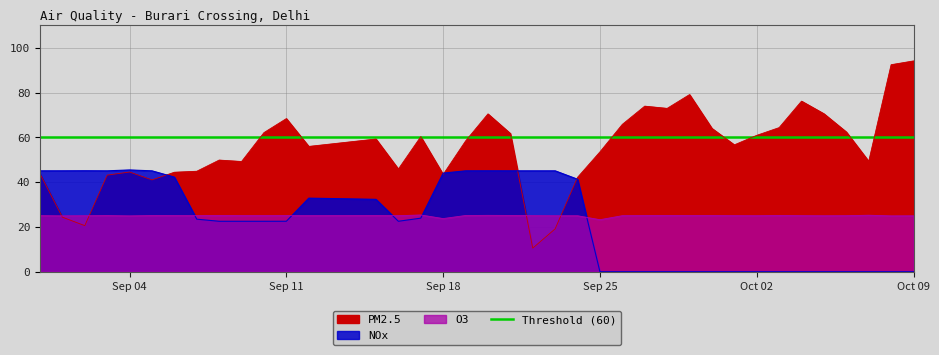

Where is NOx nearest to the value 22?

2017-09-08